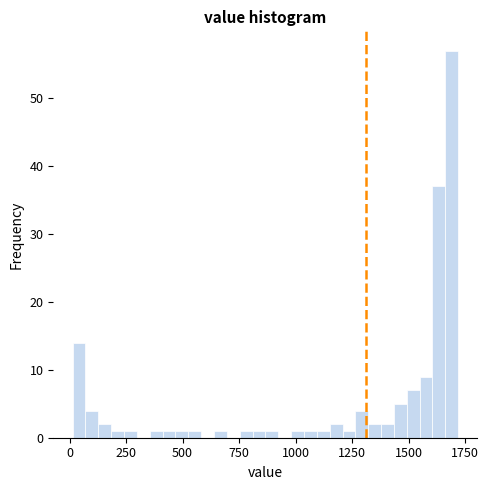

Read against the x-axis, roughly where is the centre of the tallest bar?

1700